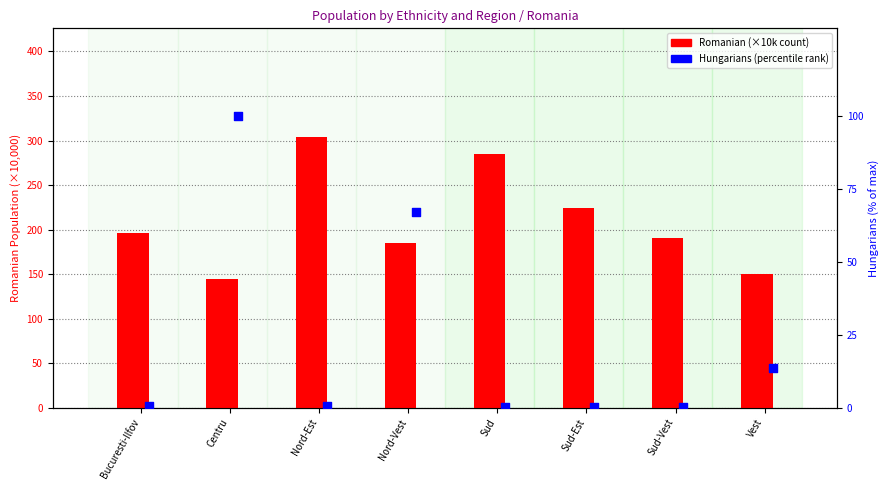

Which series reaches the minimum Y coordinate?

Hungarians (% rank)